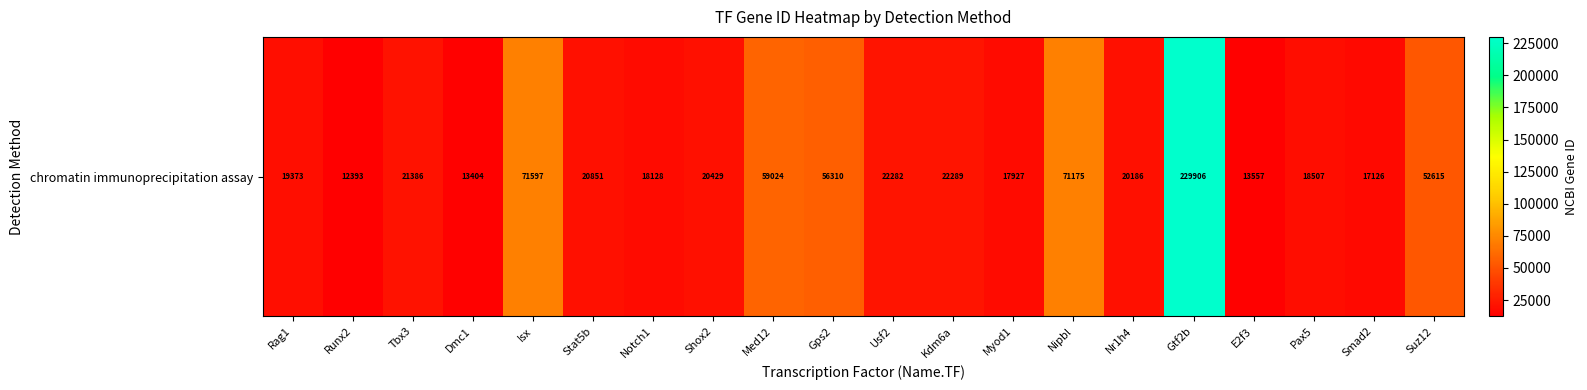

List the labels in order of value, largest first.

Gtf2b, Isx, Nipbl, Med12, Gps2, Suz12, Kdm6a, Usf2, Tbx3, Stat5b, Shox2, Nr1h4, Rag1, Pax5, Notch1, Myod1, Smad2, E2f3, Dmc1, Runx2